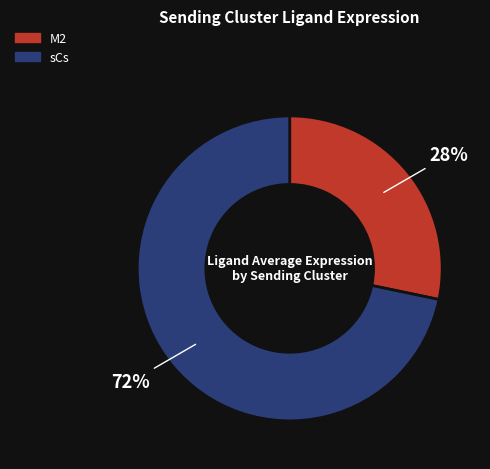

Which slice is the largest?

sCs